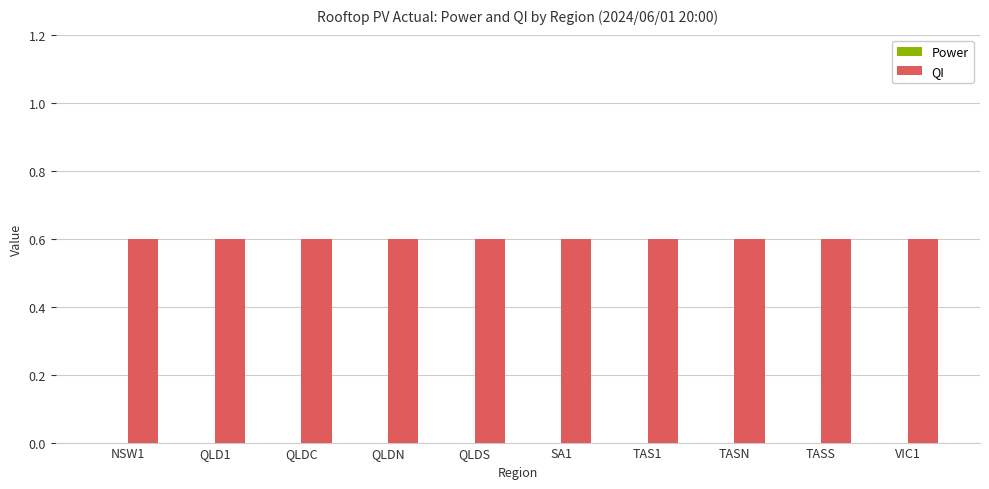

Where is Power nearest to the value 0?

NSW1